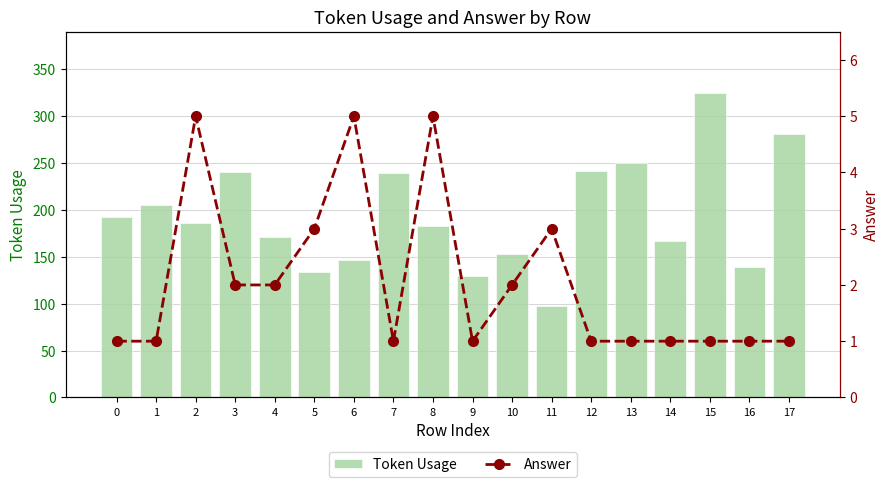

What are all the series names shown in the legend?

Token Usage, Answer